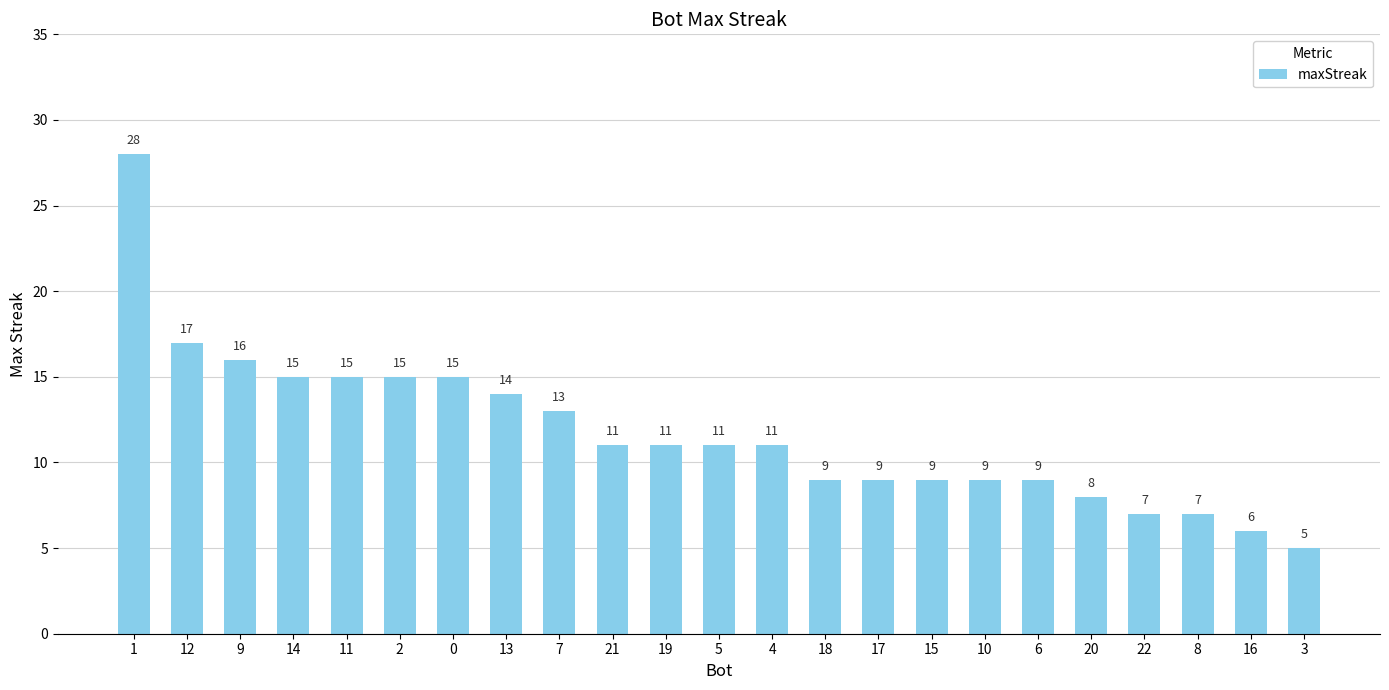

Between 9 and 3, which is larger?

9